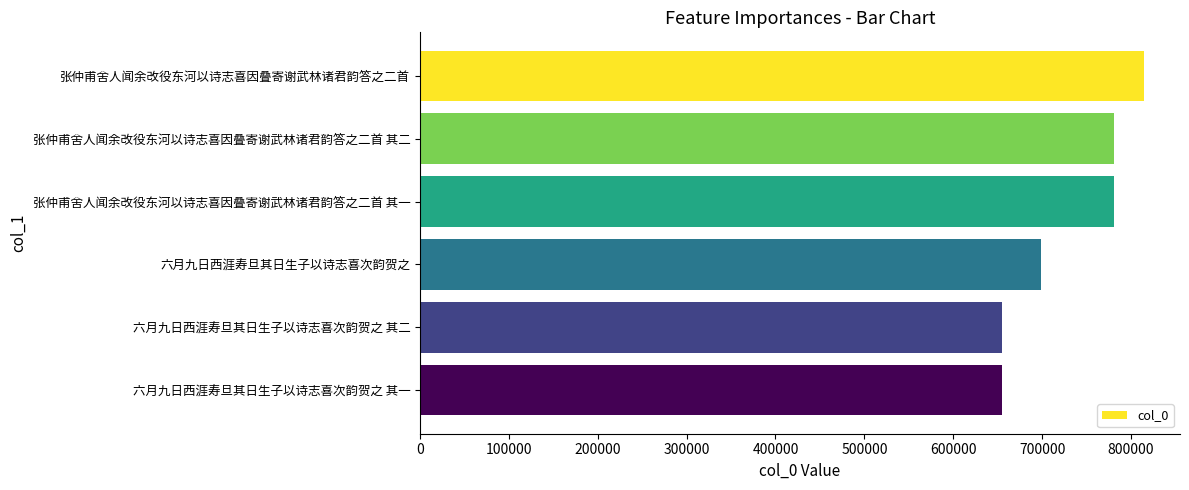

Which category has the highest value across all series?

张仲甫舍人闻余改役东河以诗志喜因叠寄谢武林诸君韵答之二首